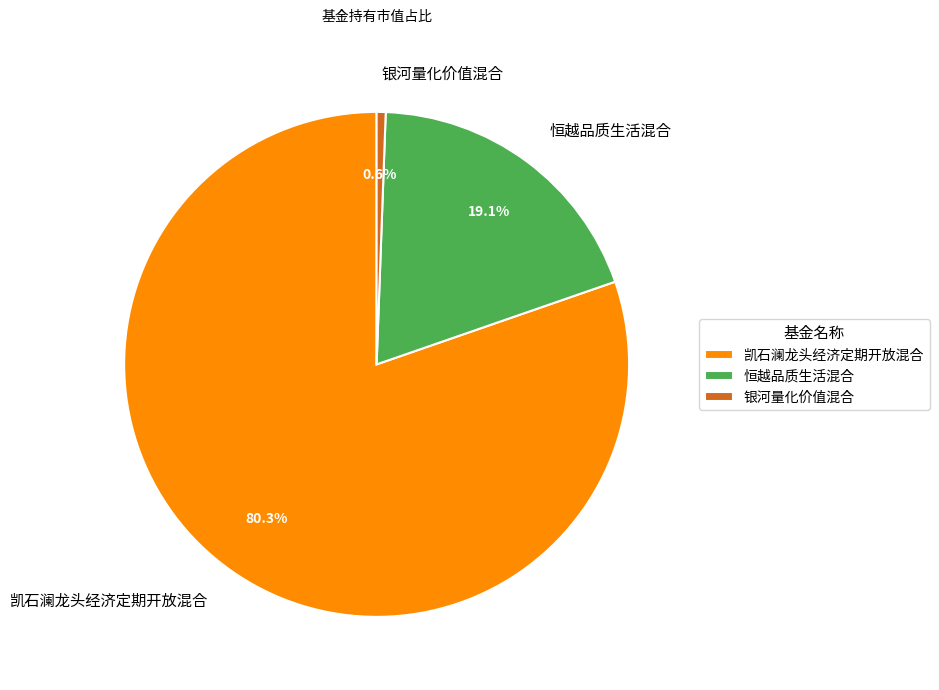

Do 恒越品质生活混合 and 凯石澜龙头经济定期开放混合 together represent more than half of the pie?

Yes